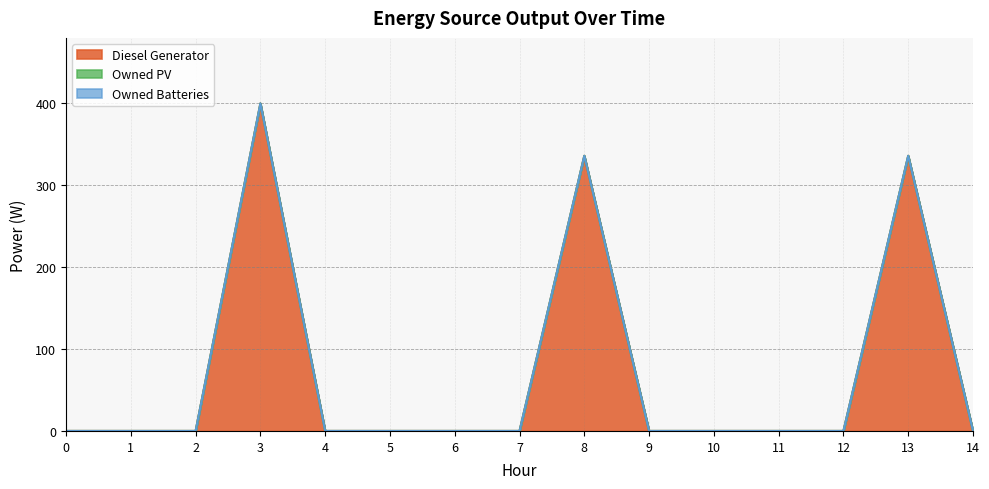

True or false: Owned PV has more than 1 interior local peaks.

False